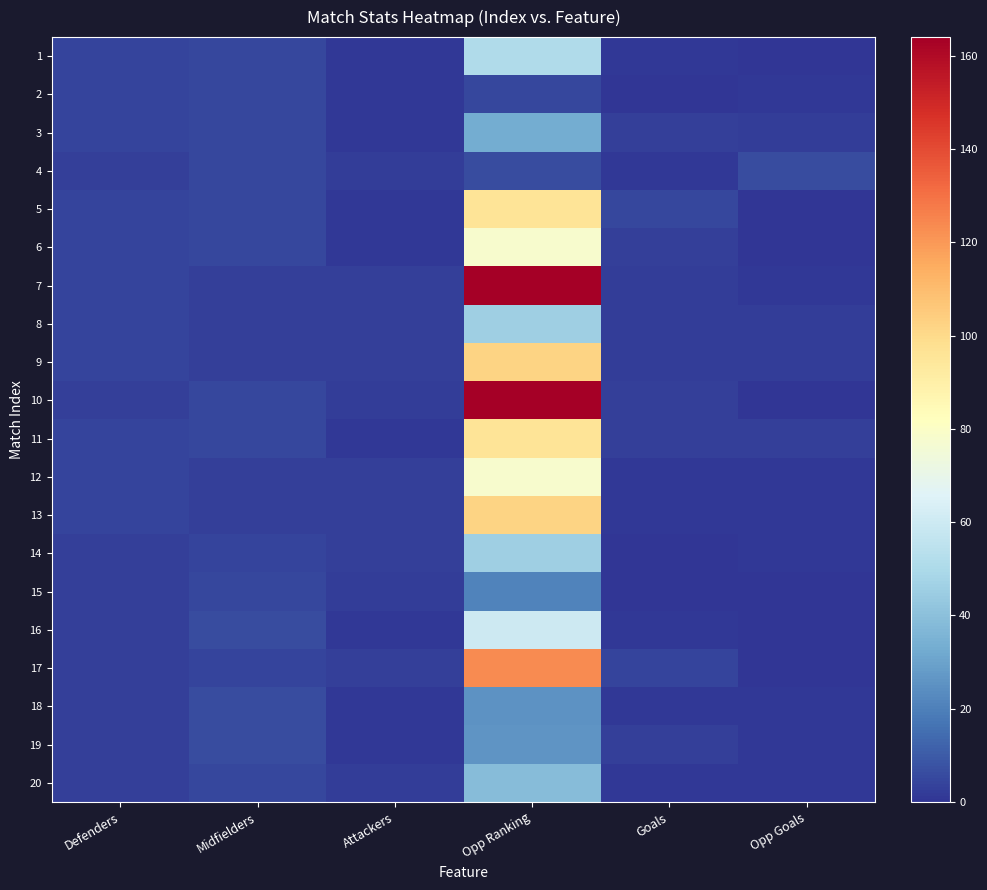

Count the number of data series in this chart.

20